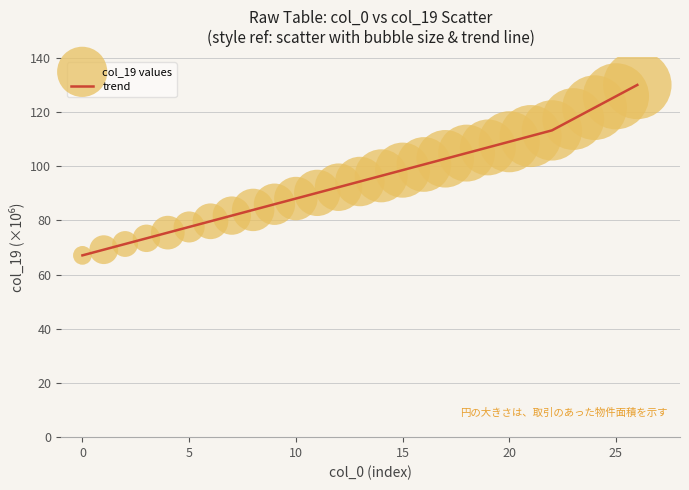

What is the difference between the maximum and minimum values?

62.9